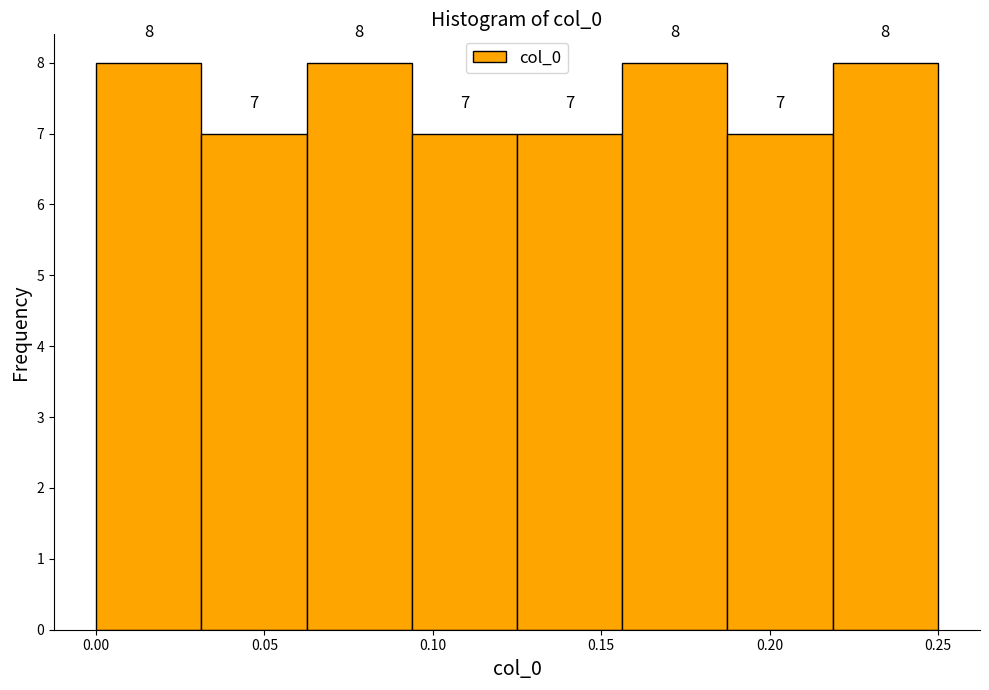

What is the height of the bar covering 0.125 to 0.155 on the x-axis? The bar edges are not printed on the chart, so give them approximately, as read against the axis.

7